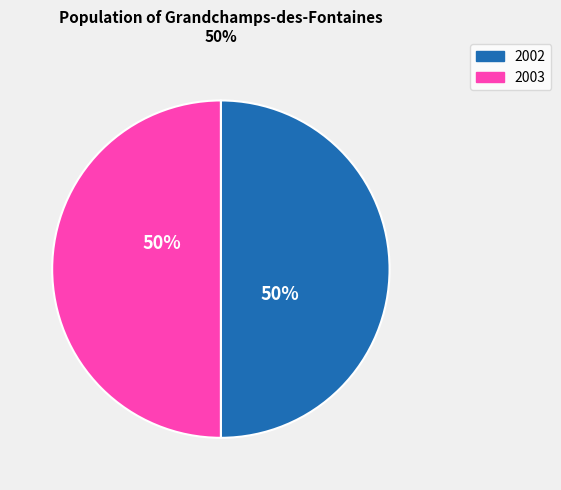

What is the ratio of the value at 2003 to the value at 2002?

1.0